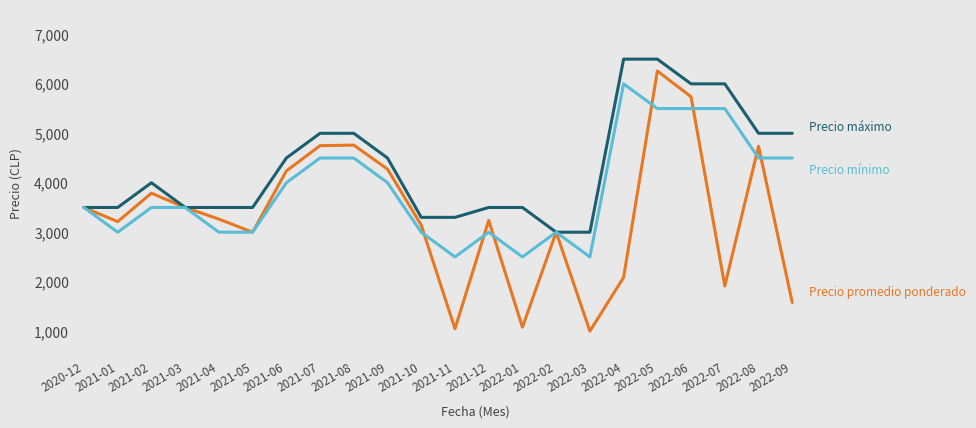

At which category is the sum across all series the highest?

2022-05